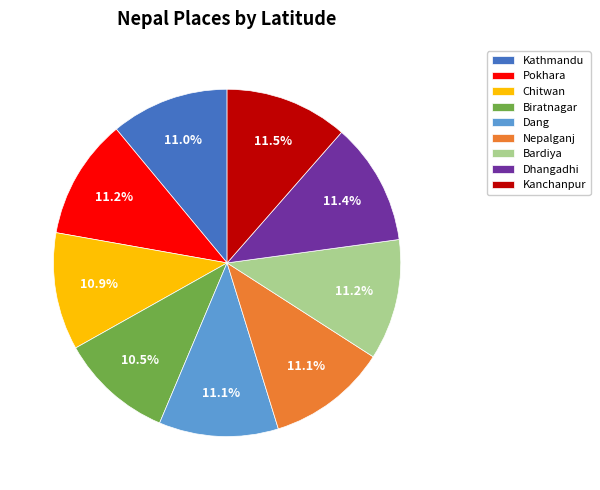

How many segments does this pie chart have?

9